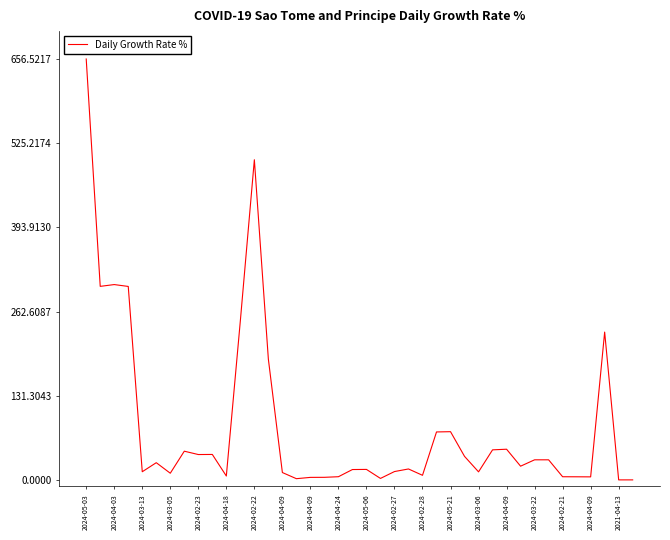

What is the maximum value shown in the chart?

656.5